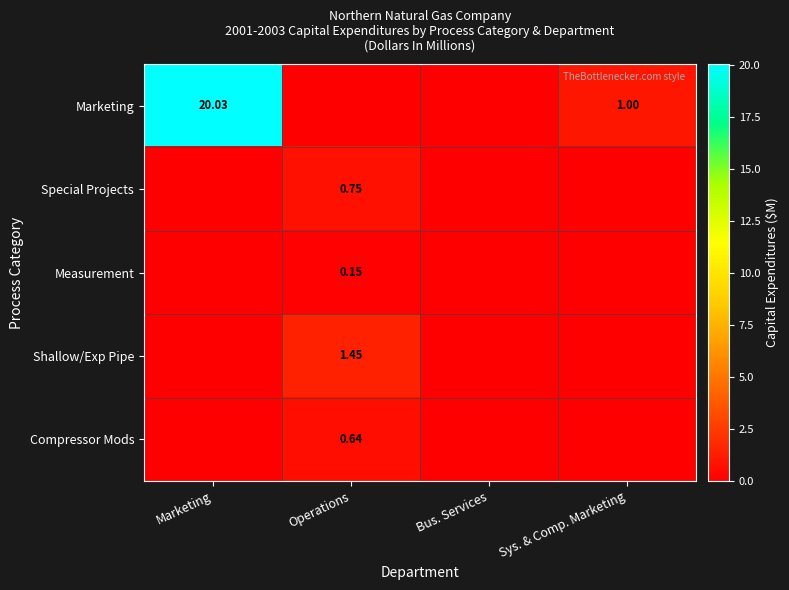

Is the value of Measurement at Sys. & Comp. Marketing greater than the value of Marketing at Sys. & Comp. Marketing?

No